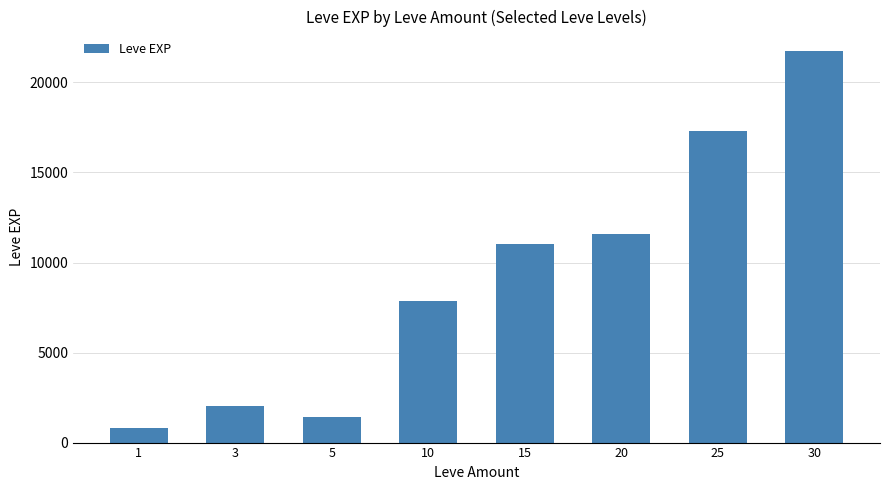

What is the change in value from 25 to 30?

+4430